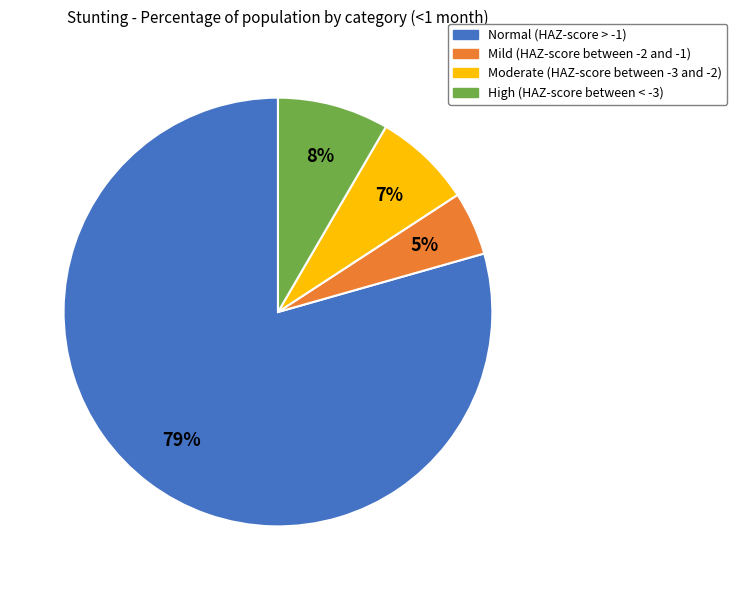

Rank the categories by value from highest to lowest.

Normal (HAZ-score > -1), High (HAZ-score between < -3), Moderate (HAZ-score between -3 and -2), Mild (HAZ-score between -2 and -1)